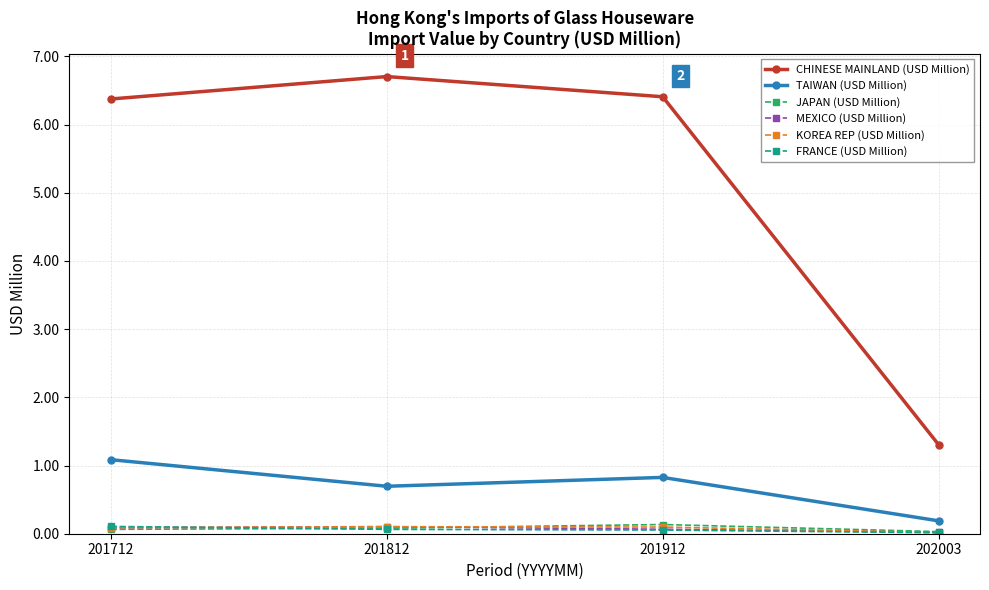

True or false: KOREA REP (USD Million) has more than 0 interior local peaks.

True